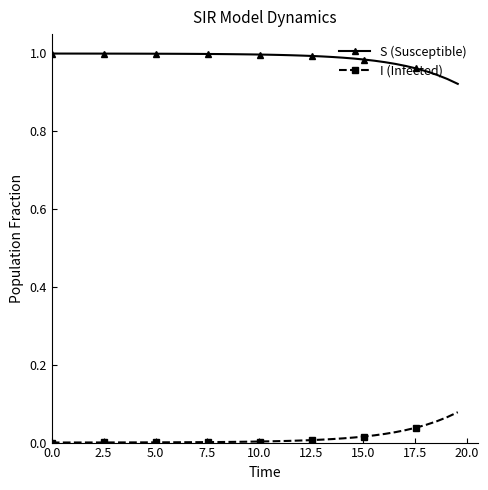

What is the sum of all S (Susceptible) values?

39.5